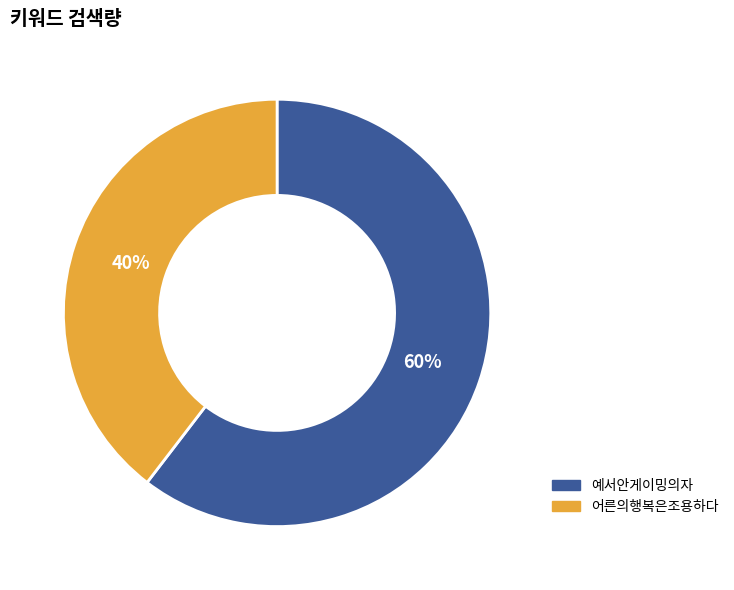

Which slice is the largest?

예서안게이밍의자